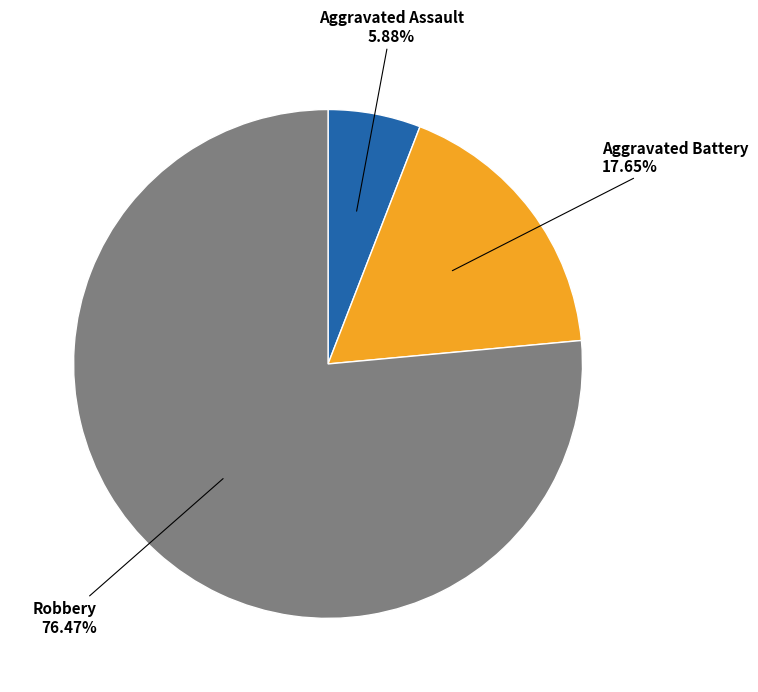

Approximately how many times larger is the value at Aggravated Battery compared to Aggravated Assault?

3.0